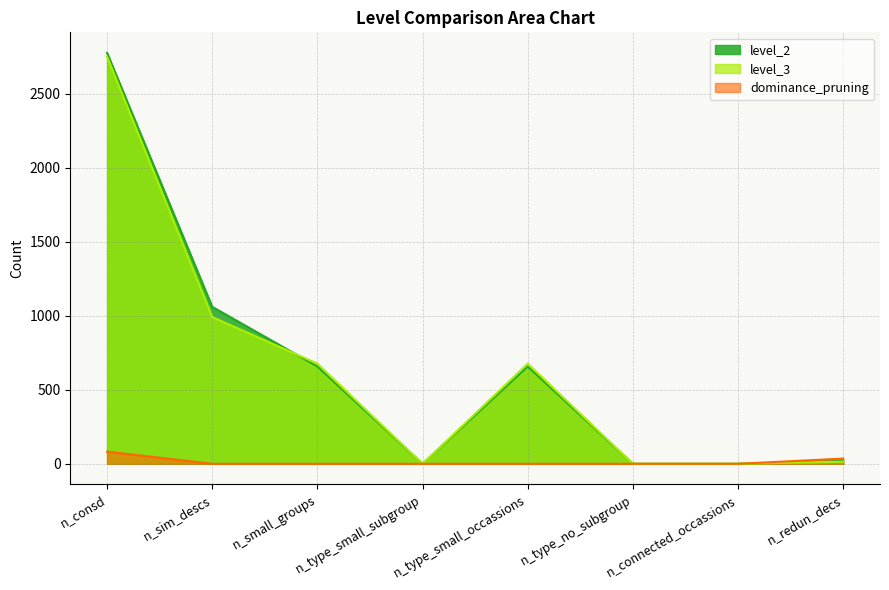

Which series has the widest spread of values?

level_2